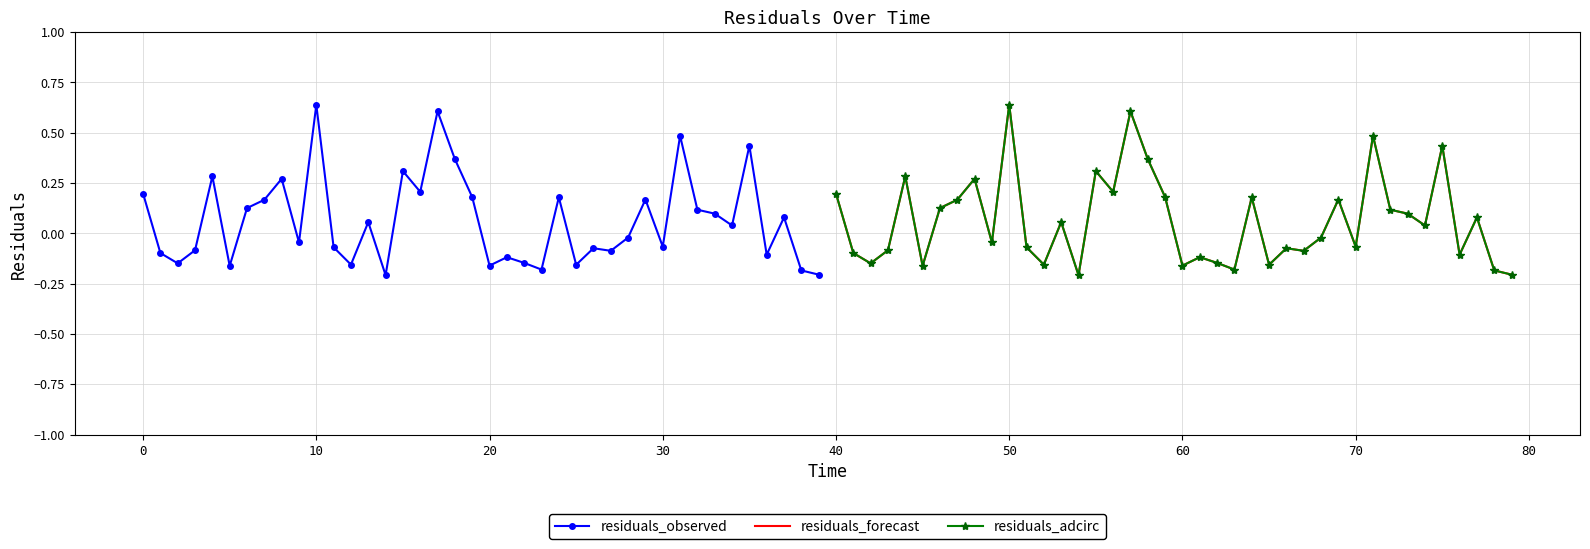

How many negative values does the residuals_forecast series have?

20